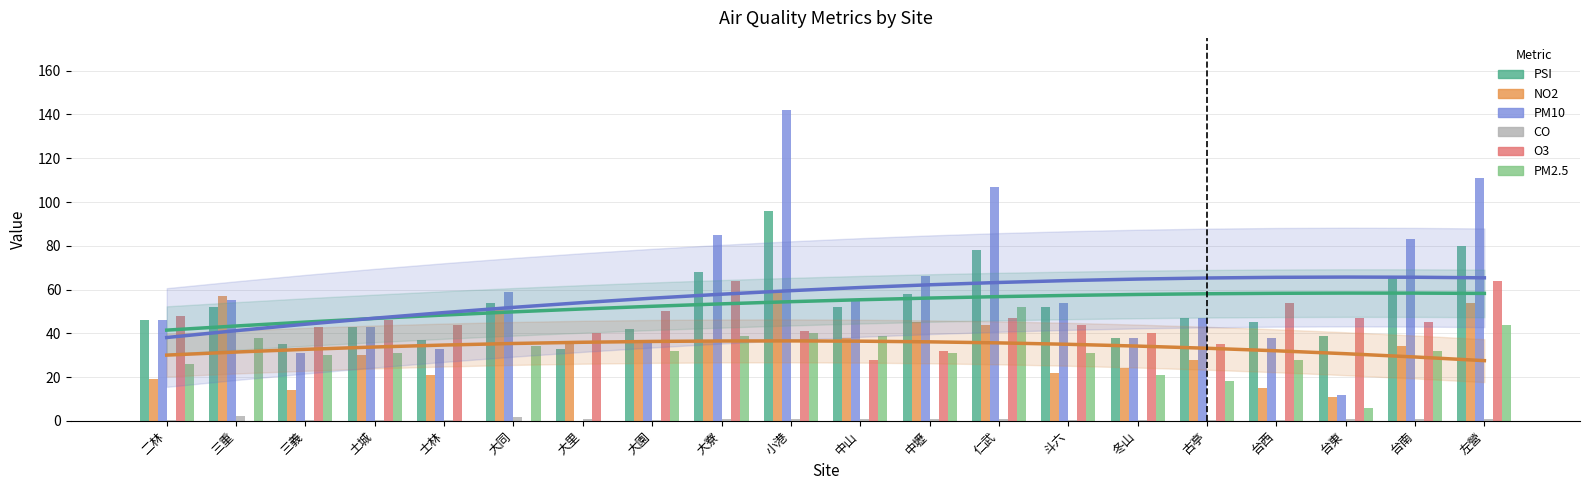

What is the spread (max minus min) of values at 三重?

57.0